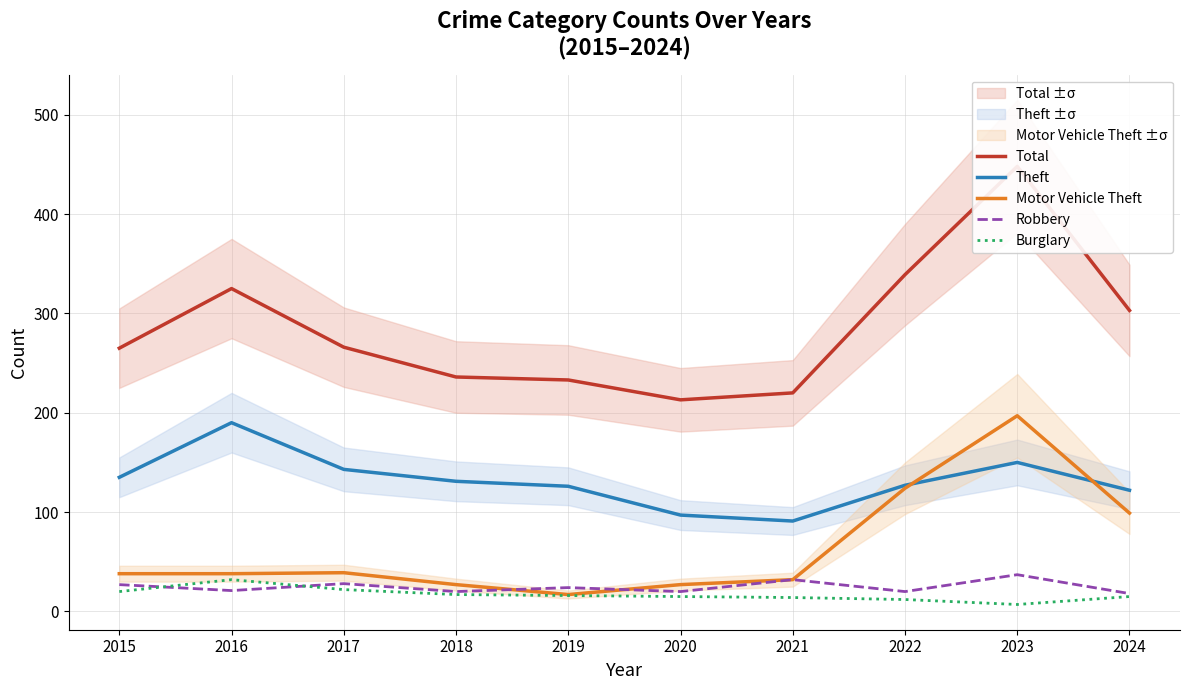

Reading right to left, list all the values displayed in this chart.

Total: 303	448	339	220	213	233	236	266	325	265
Theft: 122	150	127	91	97	126	131	143	190	135
Motor Vehicle Theft: 99	197	124	32	27	17	27	39	38	38
Robbery: 18	37	20	32	20	24	20	28	21	27
Burglary: 15	7	12	14	15	16	17	22	32	20